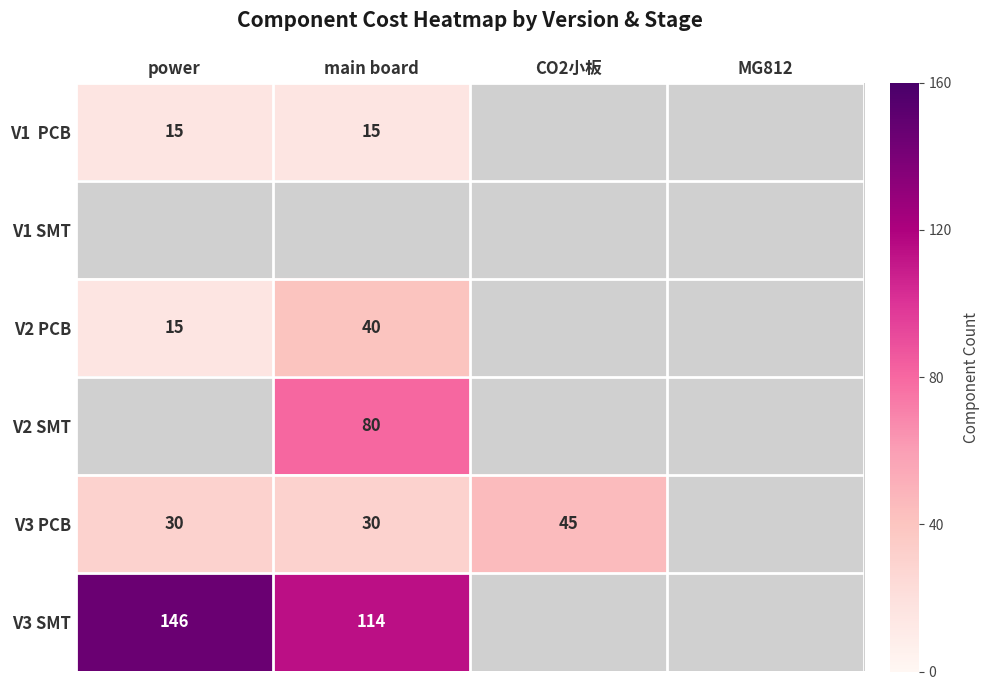

What is the difference between the V3 PCB values at CO2小板 and main board?

15